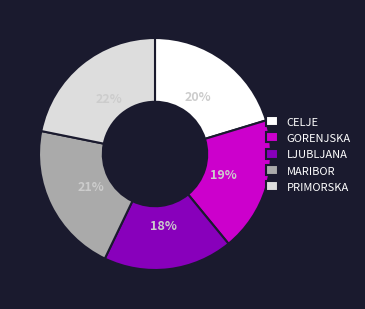

To the nearest percent, what percentage of the pie is PRIMORSKA?

22%